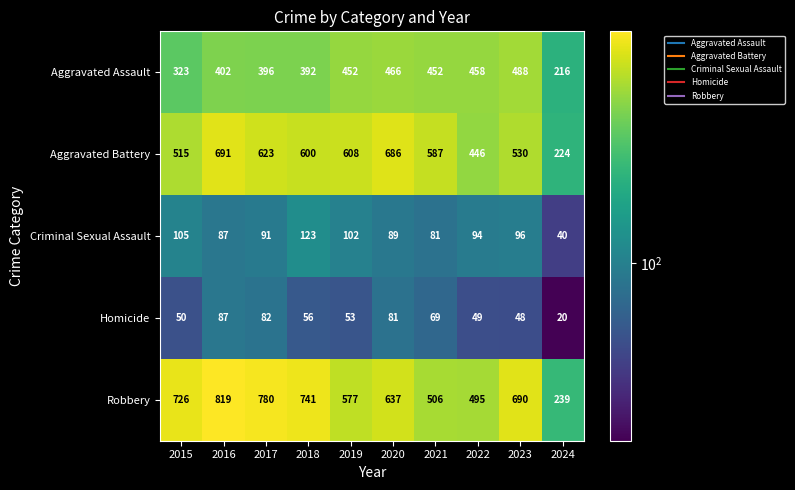

What is the greatest value displayed?

819